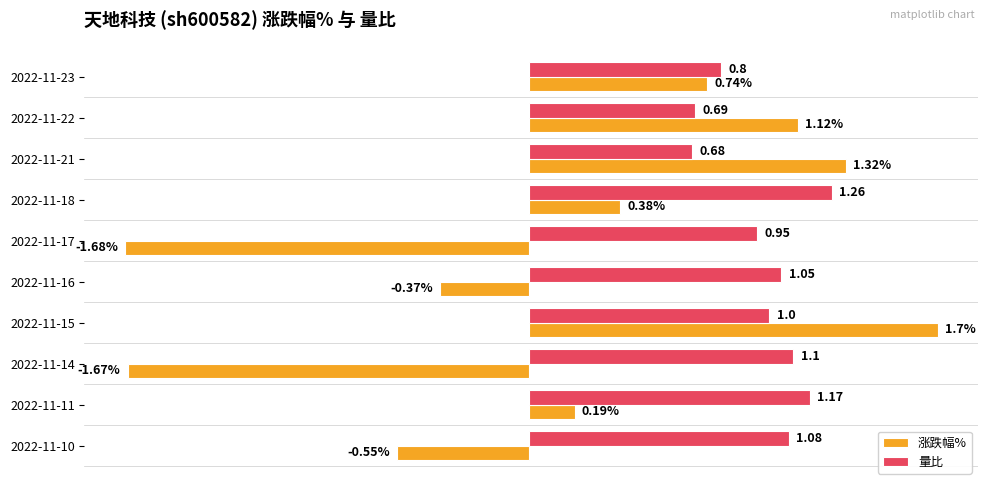

What are all the series names shown in the legend?

涨跌幅%, 量比